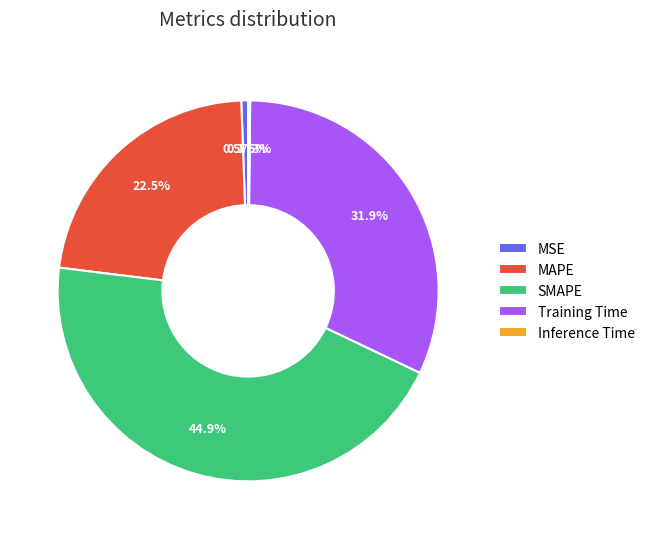

What percentage is the MSE slice, to the nearest percent?

1%